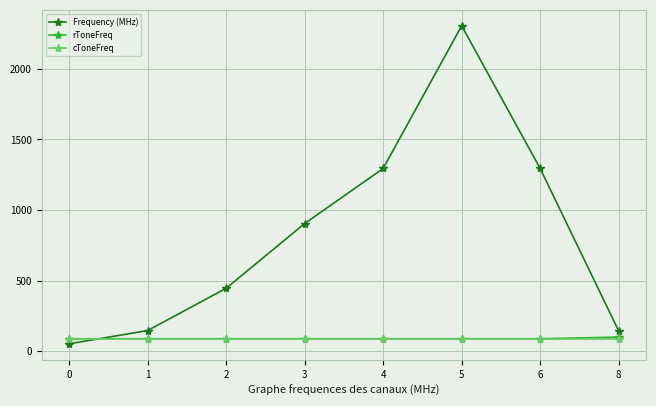

True or false: Frequency (MHz) and rToneFreq intersect in this chart.

True